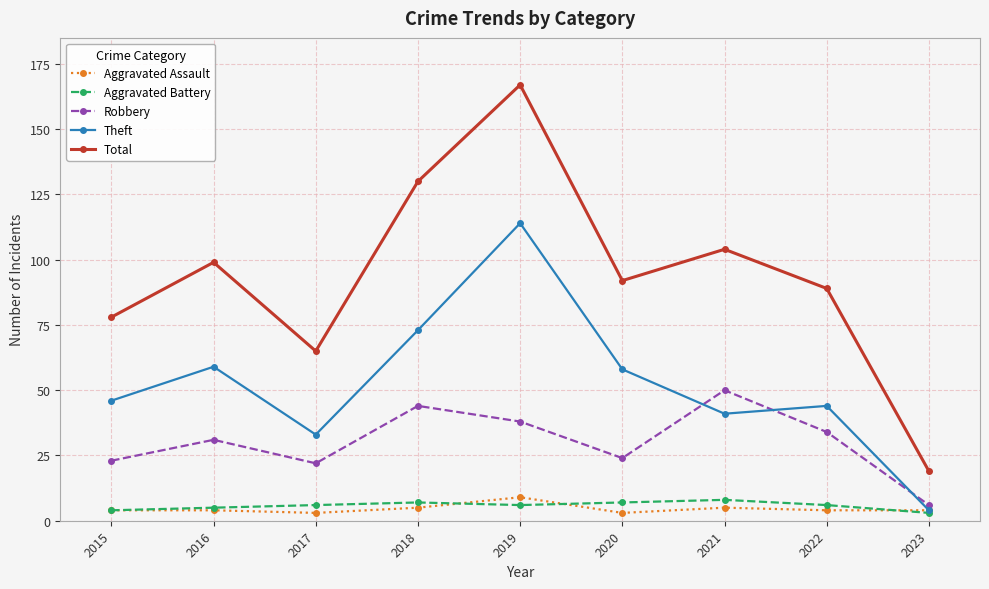

True or false: Total has more than 1 interior local peaks.

True